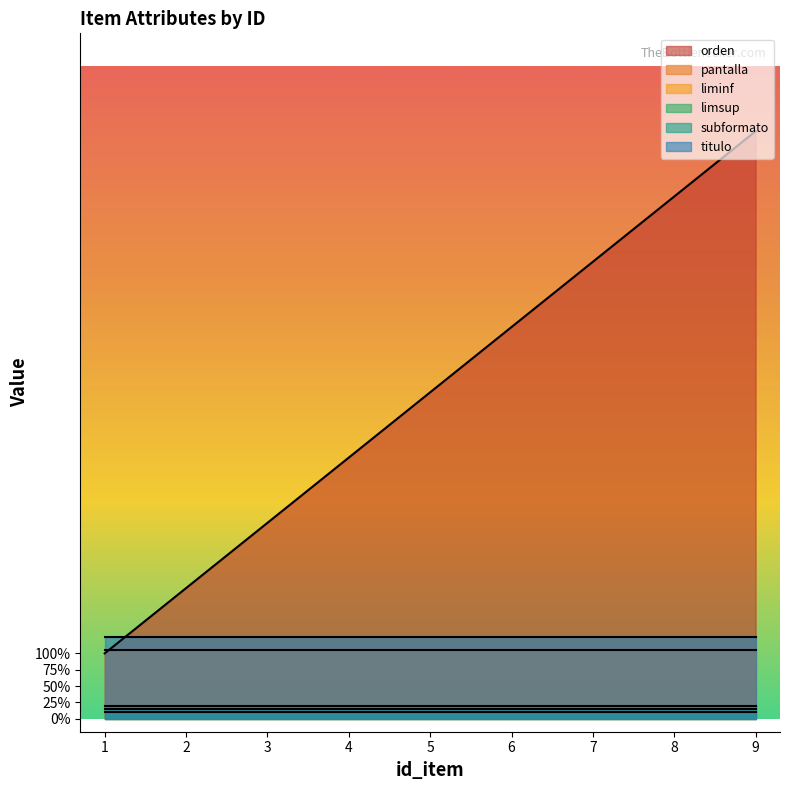

At which category does the chart reach its minimum across all series?

1